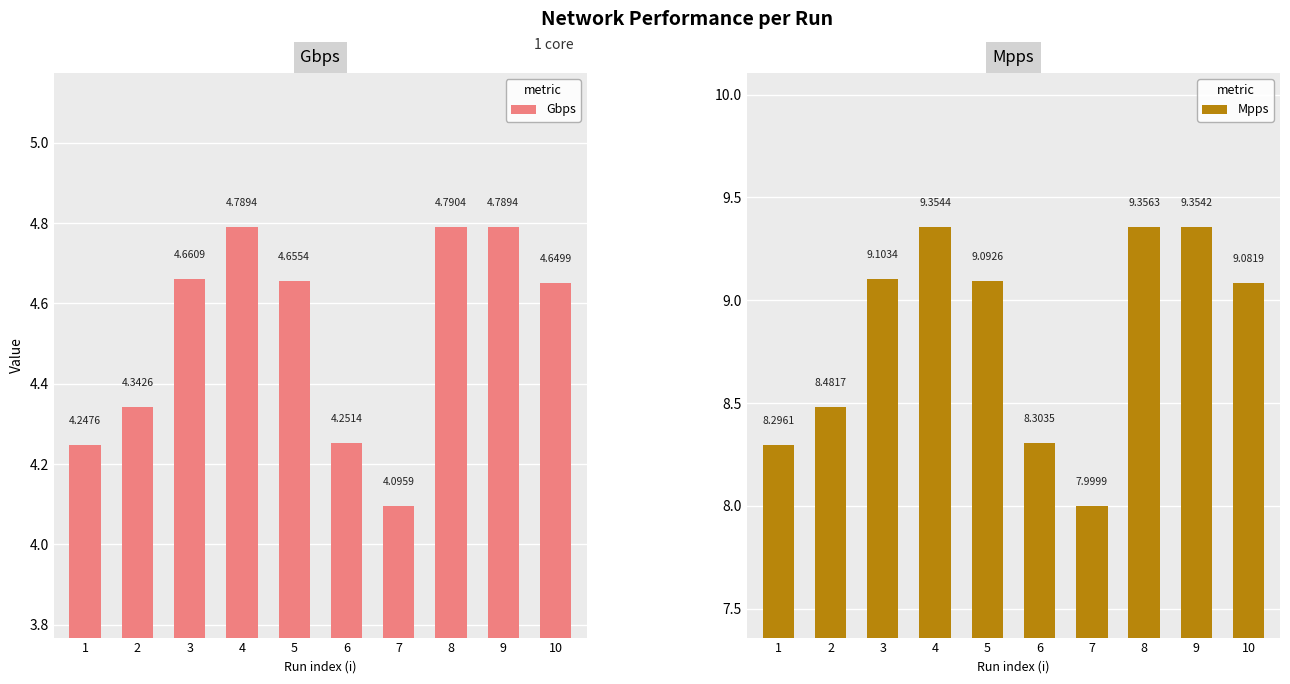

Rank the categories by Gbps value from lowest to highest.

7, 1, 6, 2, 10, 5, 3, 9, 4, 8